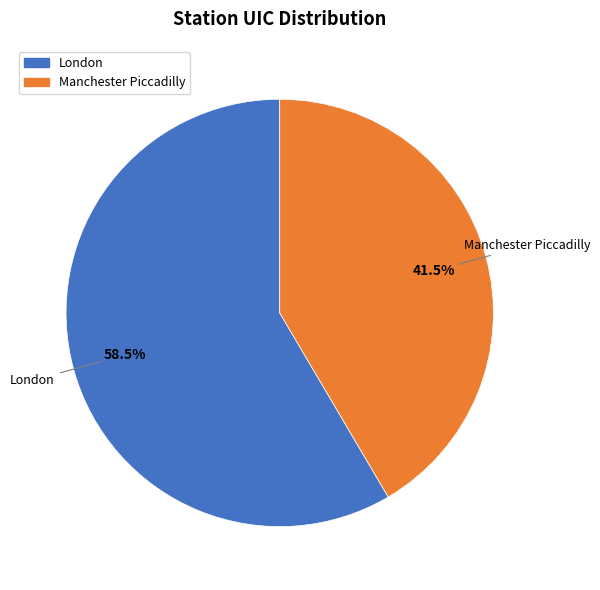

Which slice is the largest?

London